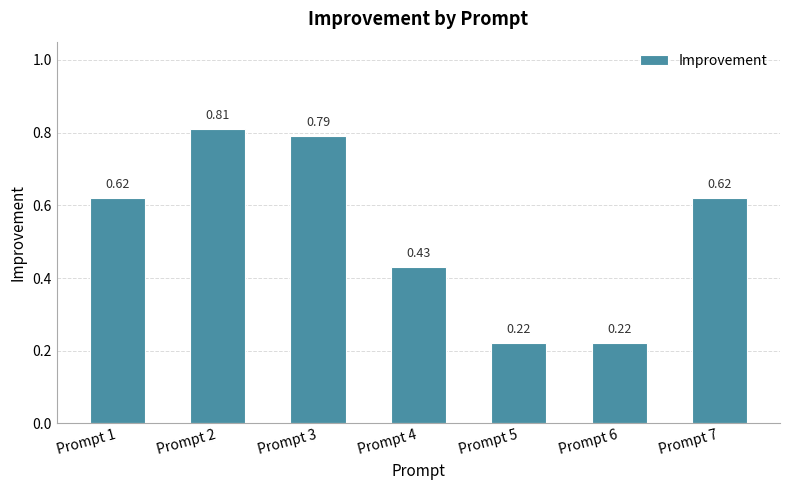

What is the change in value from Prompt 1 to Prompt 5?

-0.4